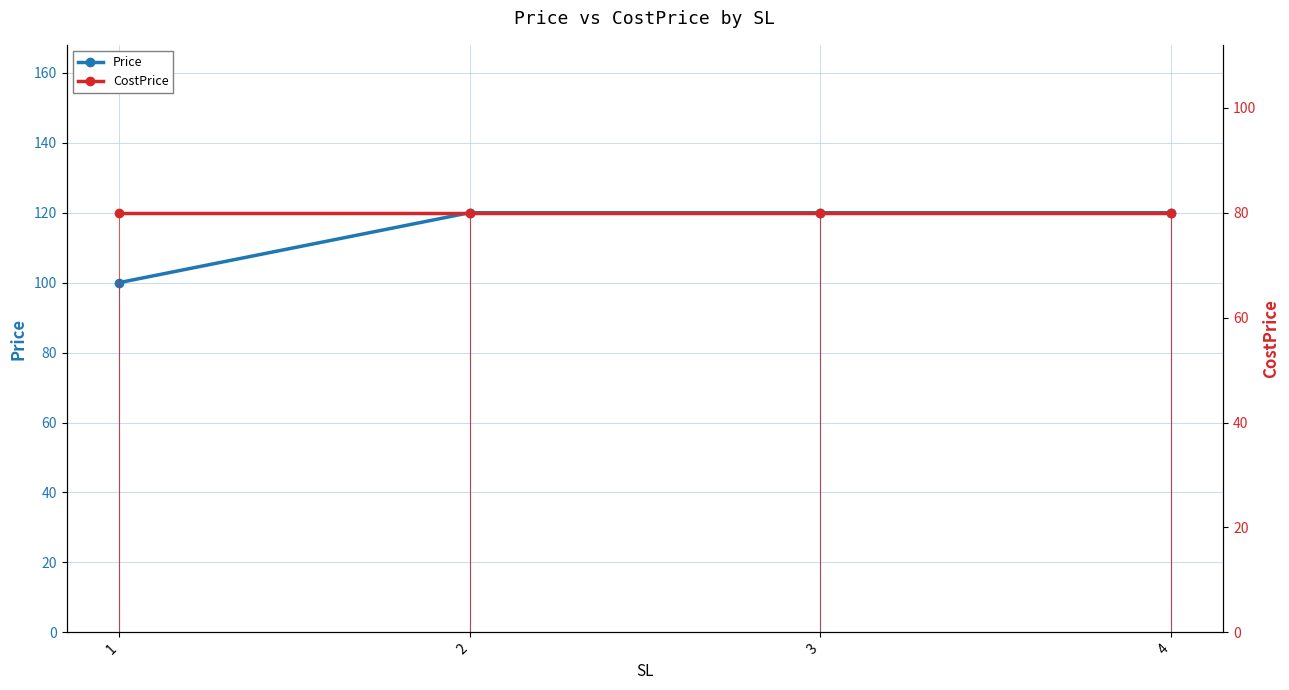

Is the value of CostPrice at 1 greater than the value of Price at 3?

No